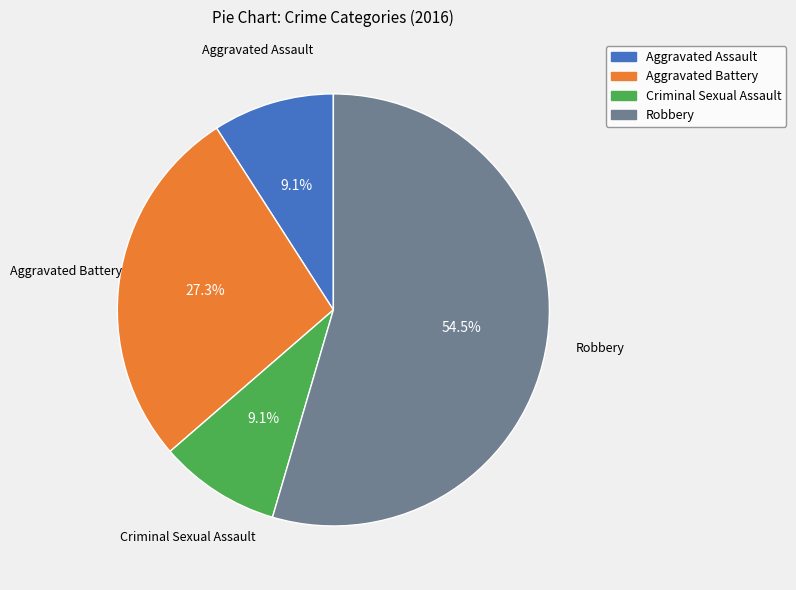

Is Aggravated Assault the majority of the pie?

No